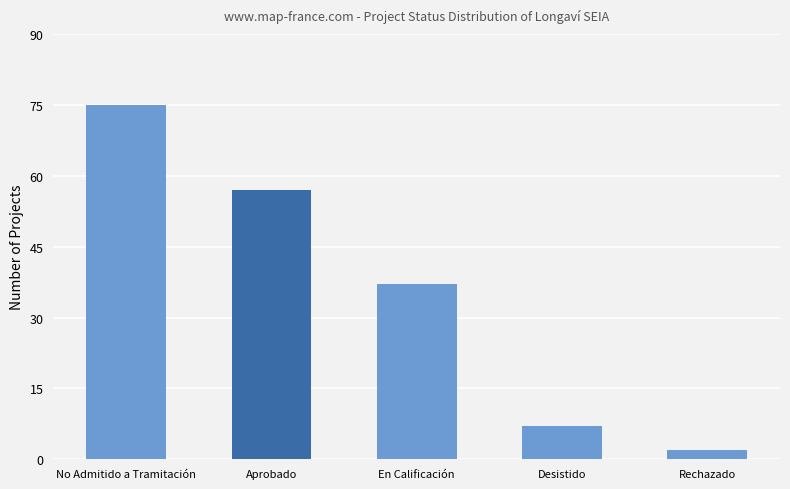

Are the bars horizontal?

No